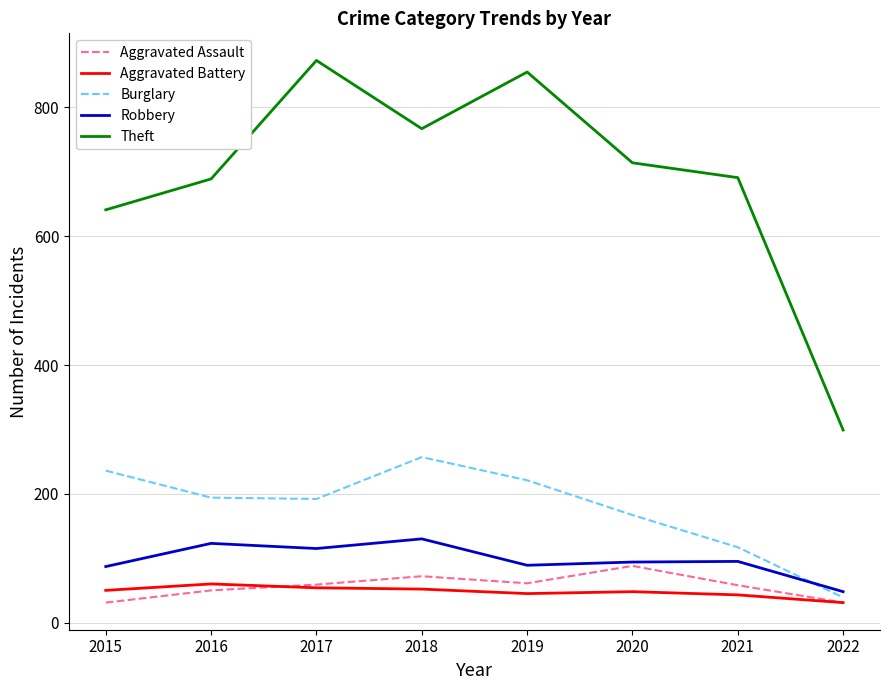

True or false: Aggravated Assault and Burglary cross at least once.

False